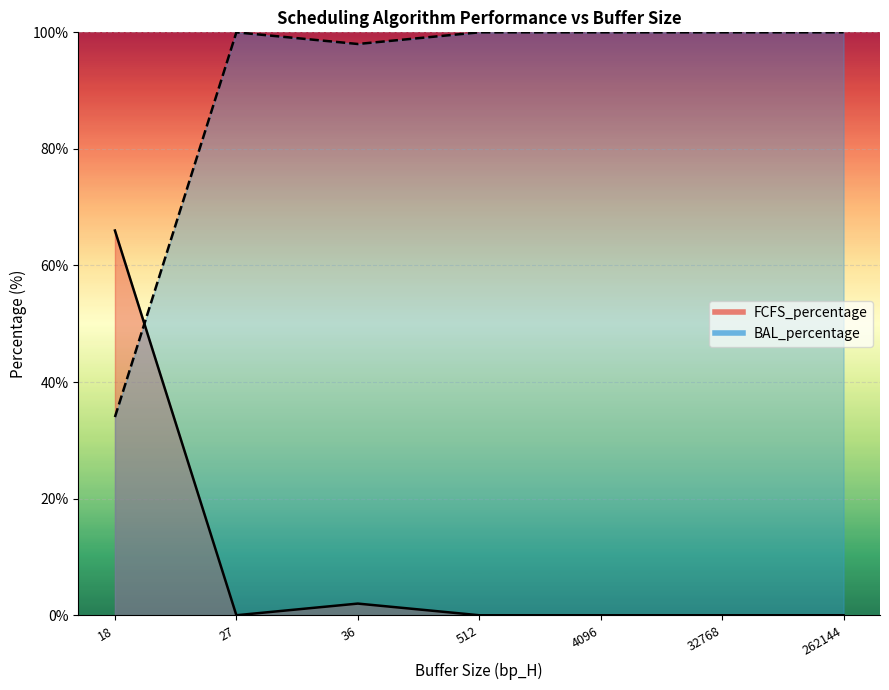

True or false: FCFS_percentage and BAL_percentage intersect in this chart.

True